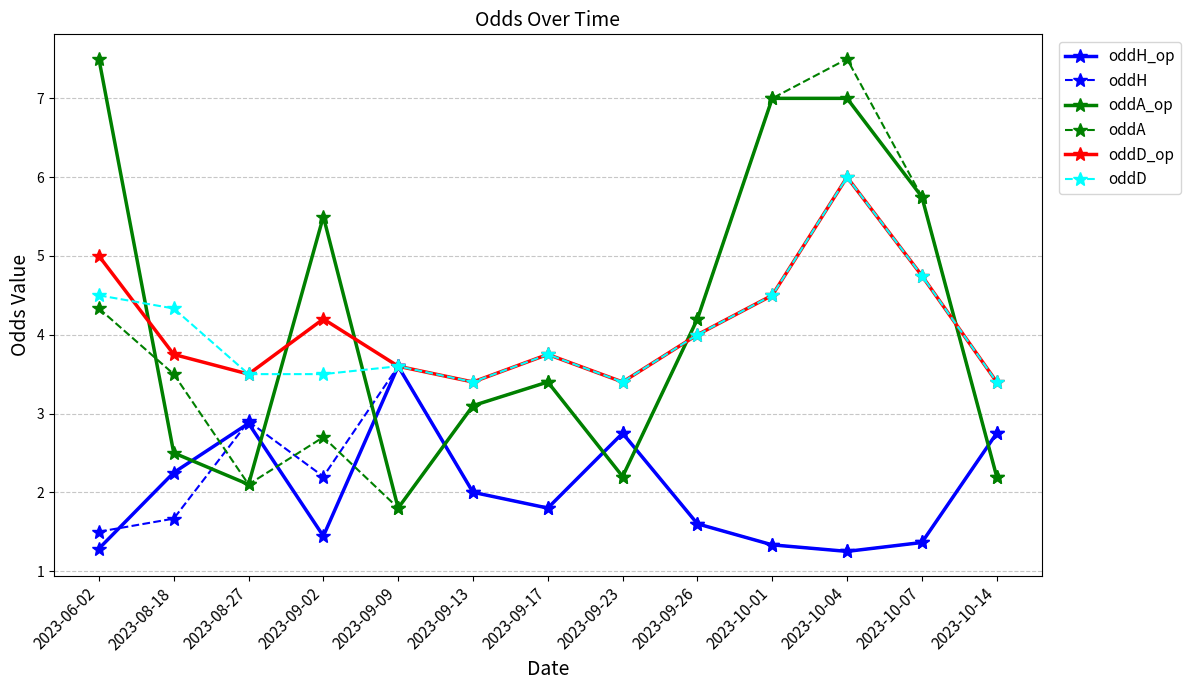

What is the average value of the oddH_op series?

2.0